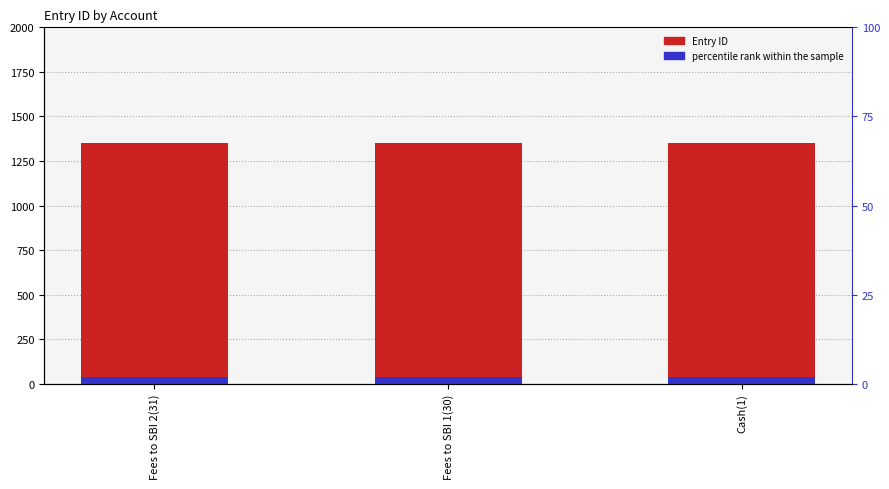

Rank the categories by Entry ID value from highest to lowest.

Fees to SBI 1(30), Cash(1), Fees to SBI 2(31)